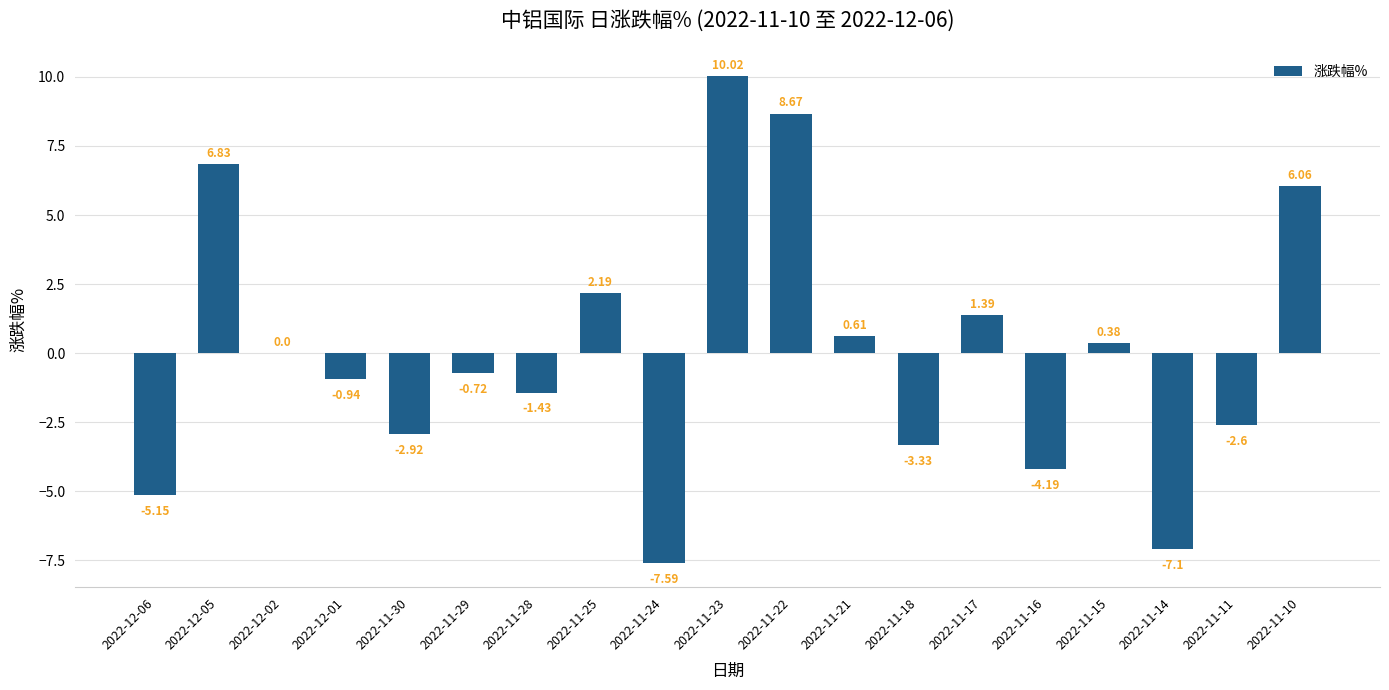

Which has a higher value, 2022-12-06 or 2022-11-22?

2022-11-22